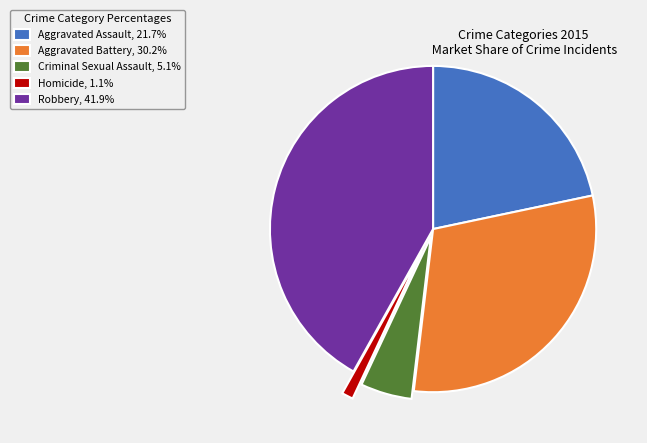

What is the ratio of the value at Aggravated Battery, 30.2% to the value at Homicide, 1.1%?

26.7